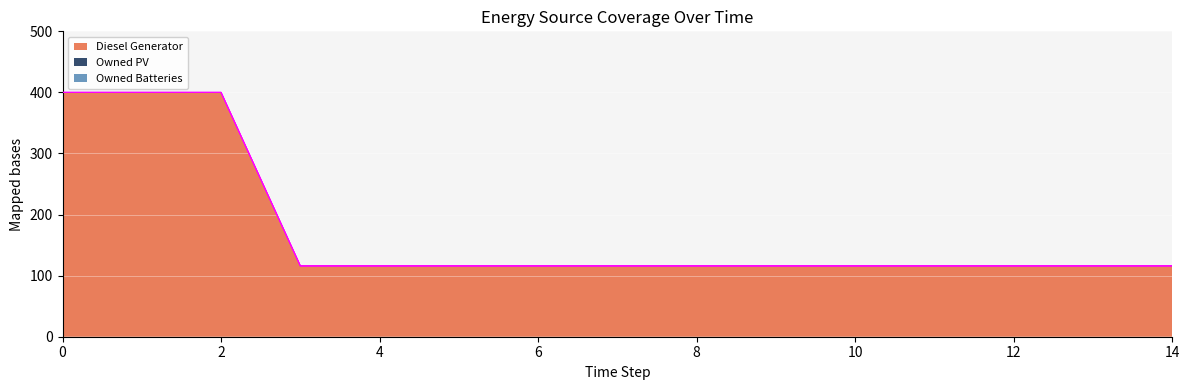

How many lines are shown in the chart?

3